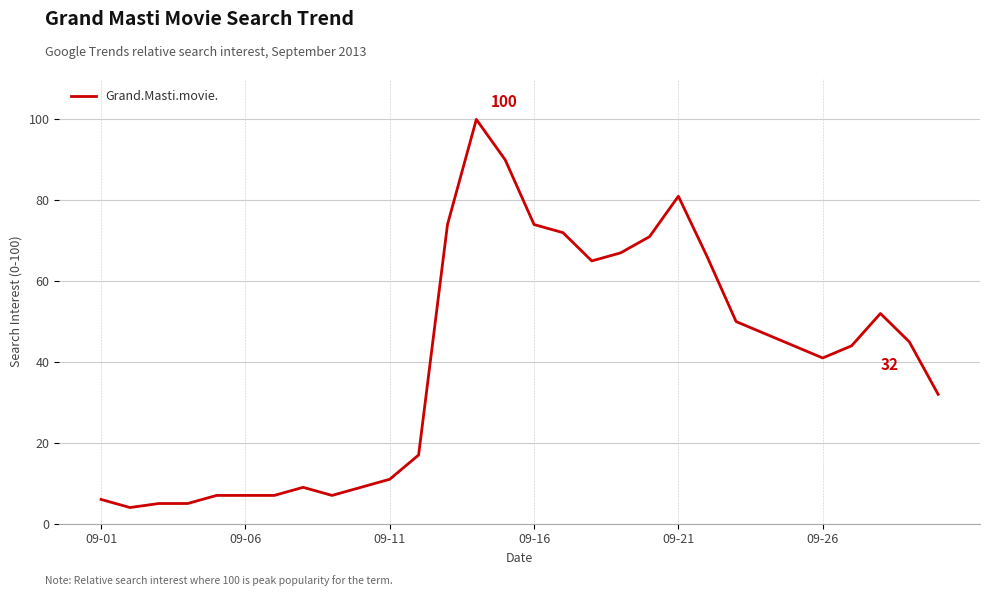

Does the chart have visible grid lines?

Yes